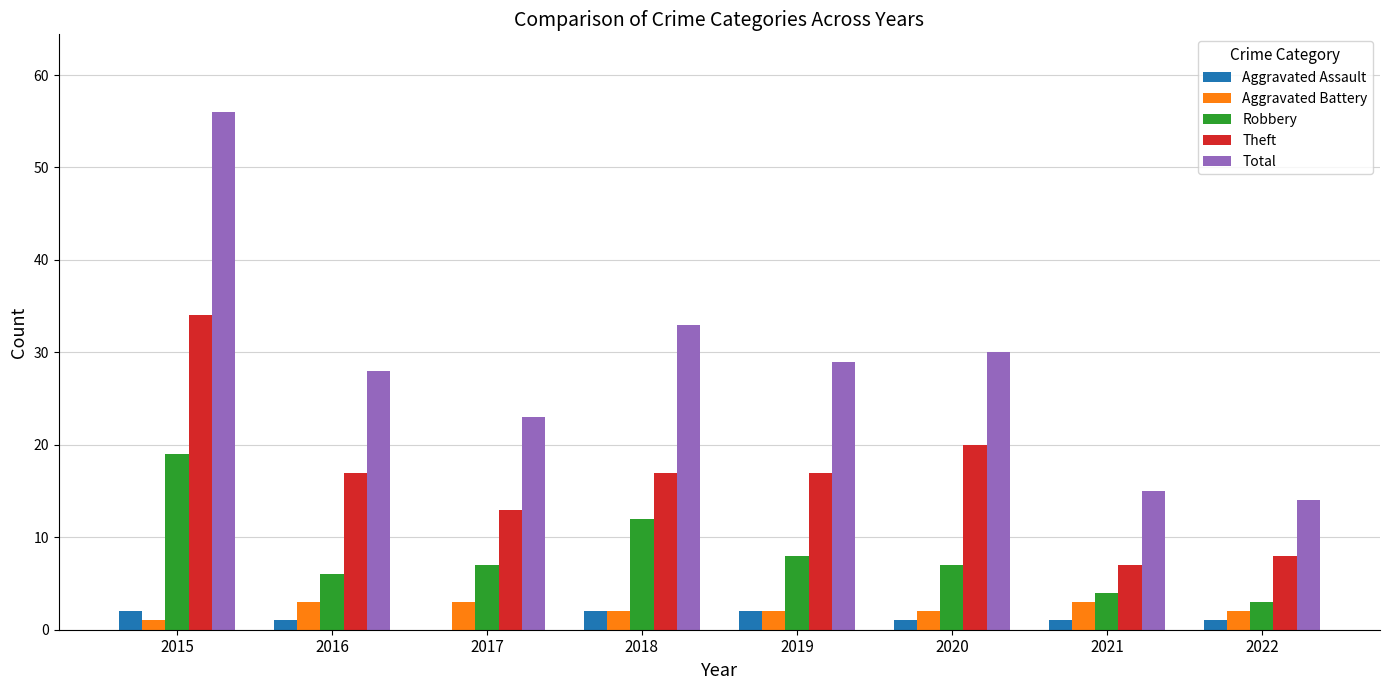

Reading left to right, what are all the values shown in this chart?

Aggravated Assault: 2	1	0	2	2	1	1	1
Aggravated Battery: 1	3	3	2	2	2	3	2
Robbery: 19	6	7	12	8	7	4	3
Theft: 34	17	13	17	17	20	7	8
Total: 56	28	23	33	29	30	15	14